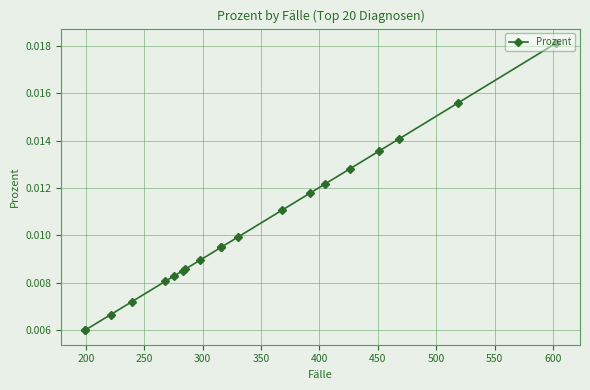

Count the number of data series in this chart.

1